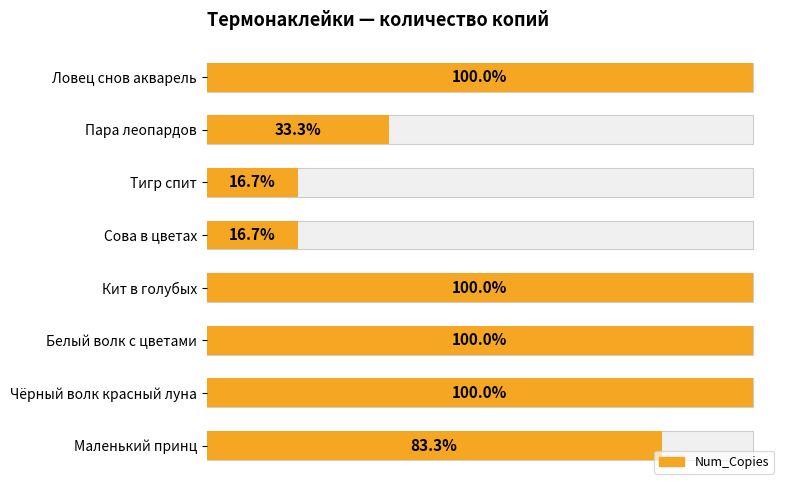

What is the value of the 5th bar from the left?

12